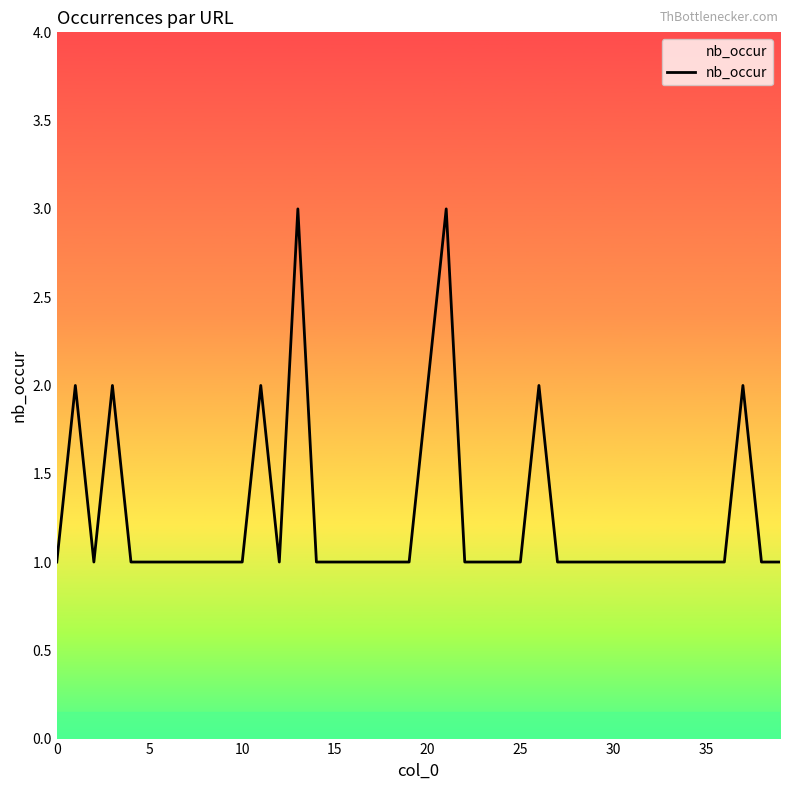

What is the maximum value shown in the chart?

3